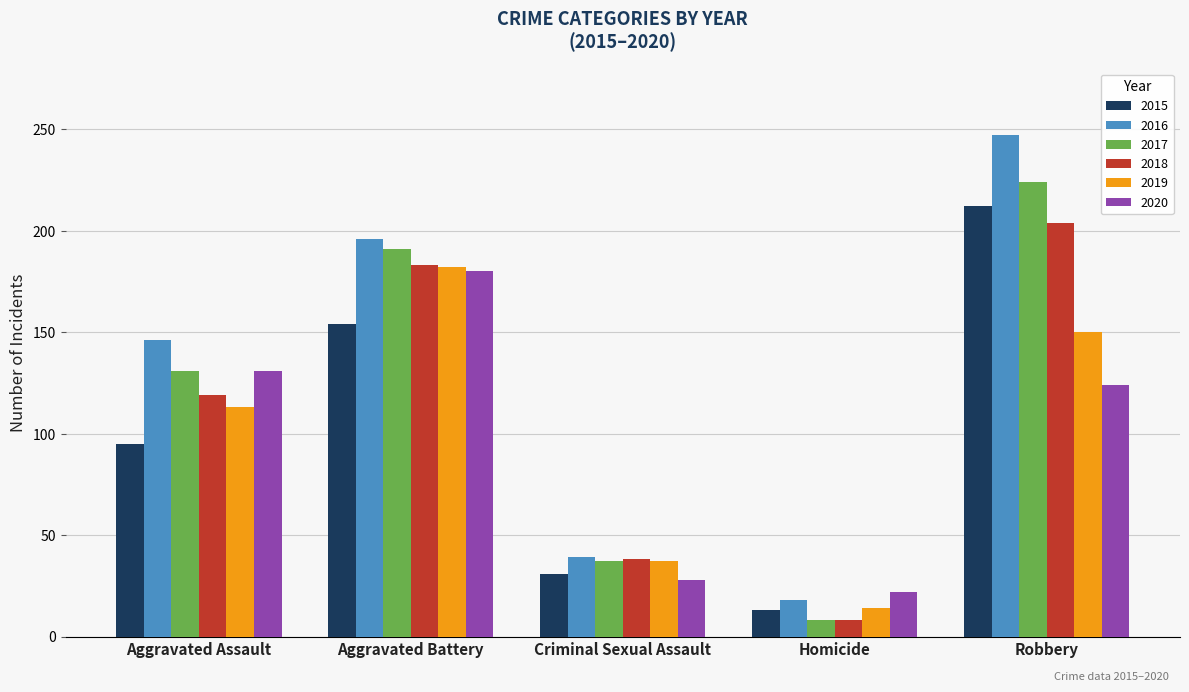

Is it true that 2019 equals 37 at Criminal Sexual Assault?

True